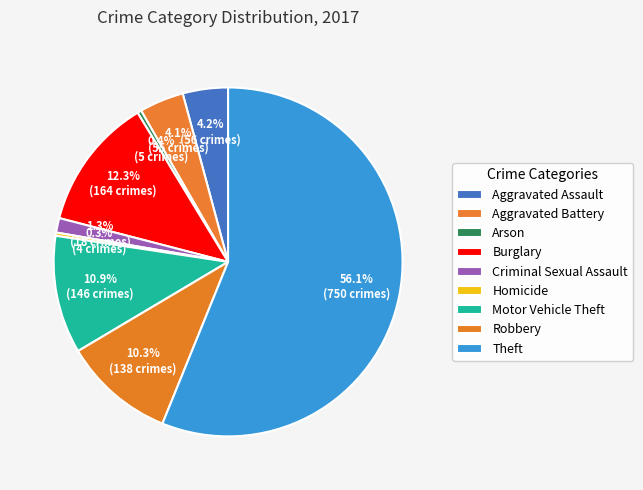

Is Criminal Sexual Assault the majority of the pie?

No